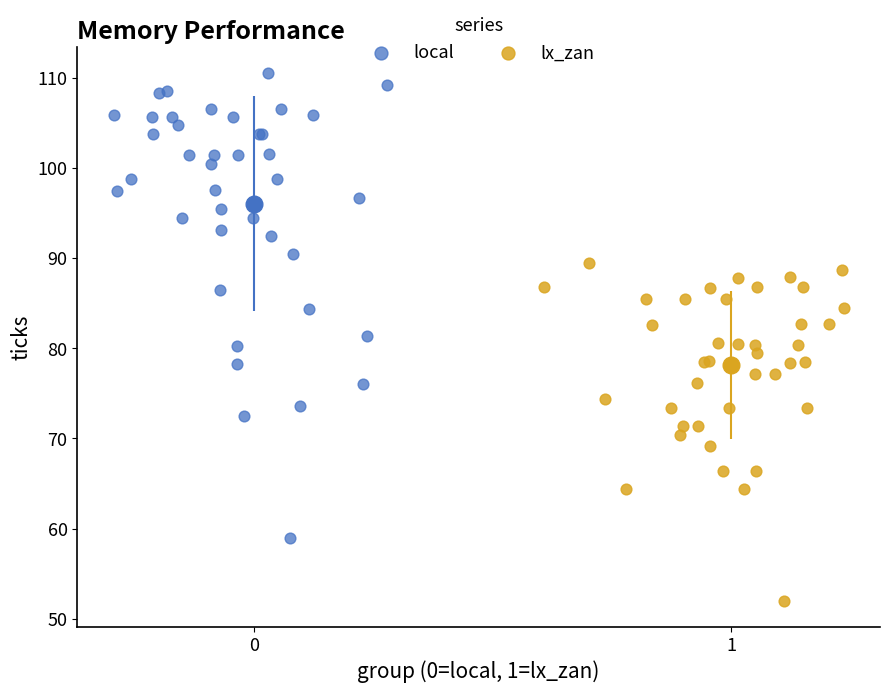

Which series contains the highest Y value?

local